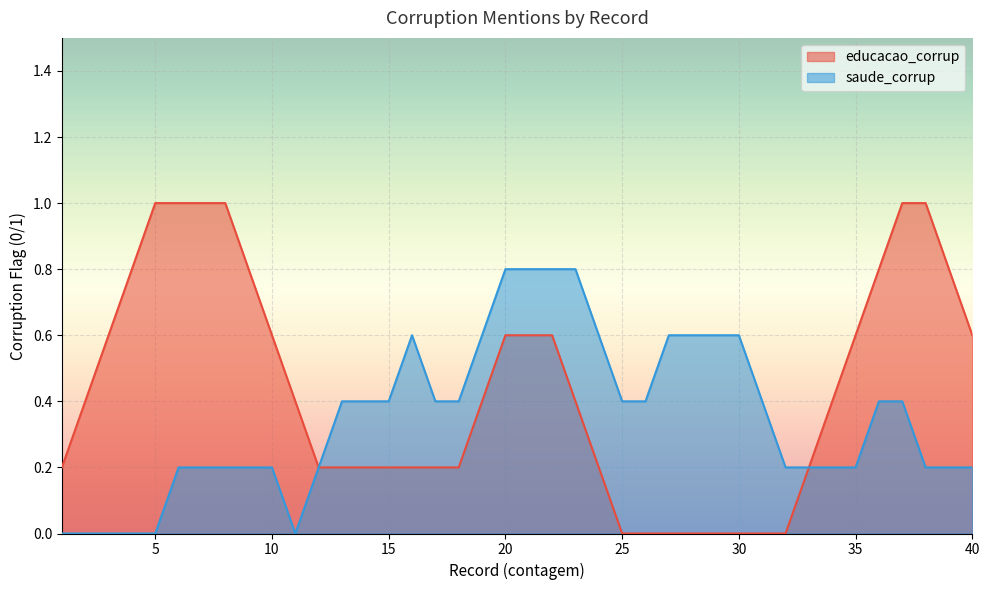

True or false: saude_corrup and educacao_corrup cross at least once.

False